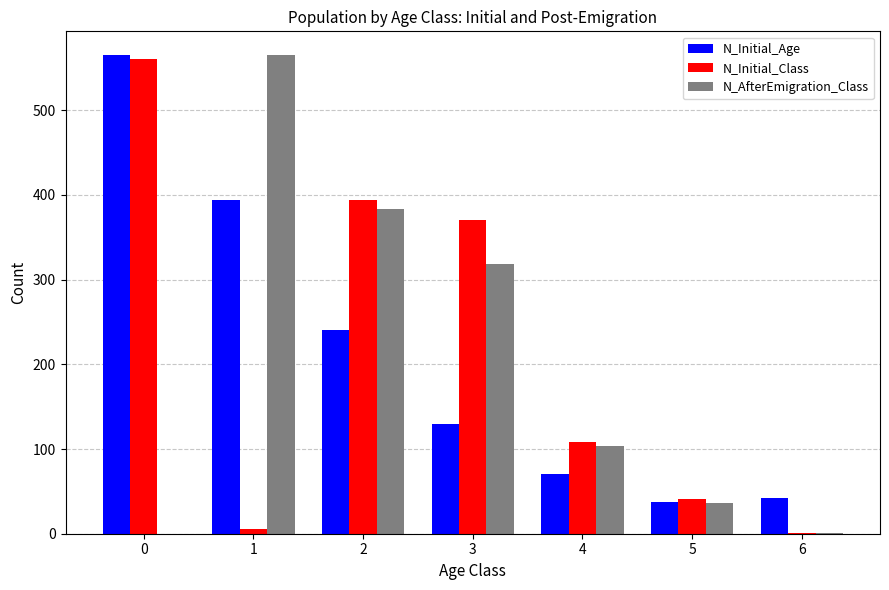

Which series changed the most between 0 and 3?

N_Initial_Age